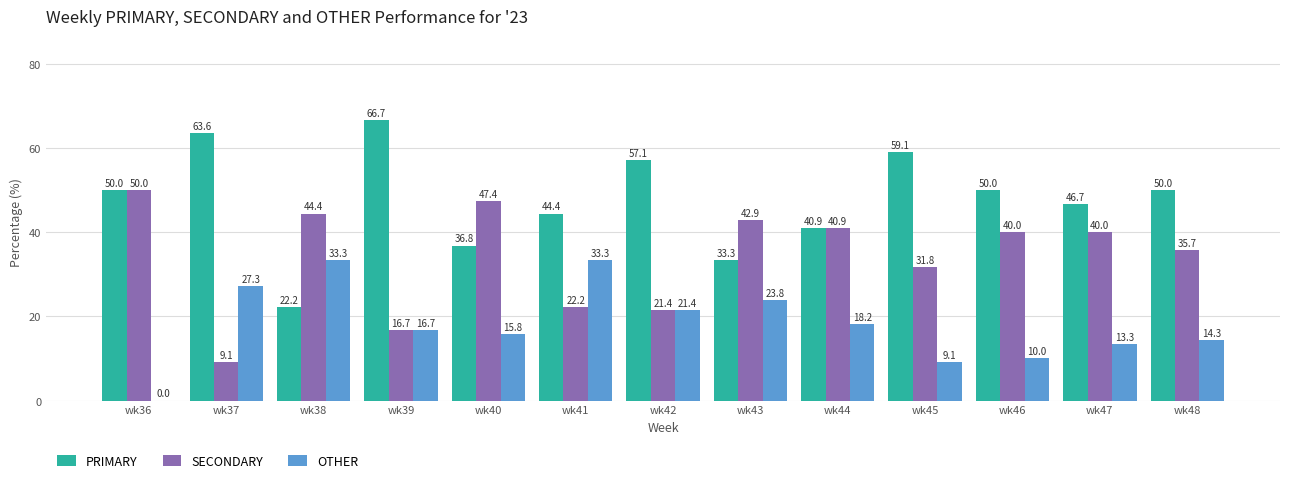

What is the spread (max minus min) of values at wk36?

50.0